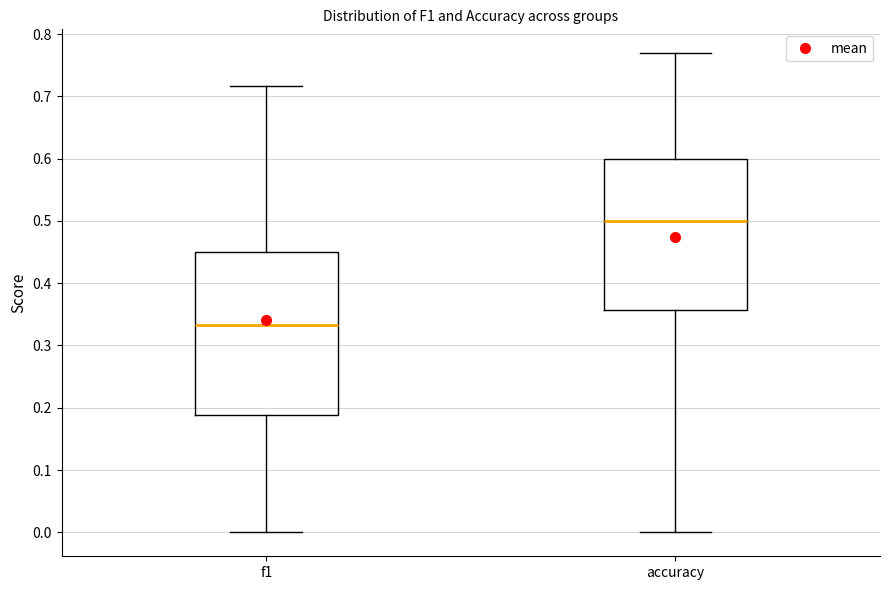

Which box's median line is the highest?

accuracy